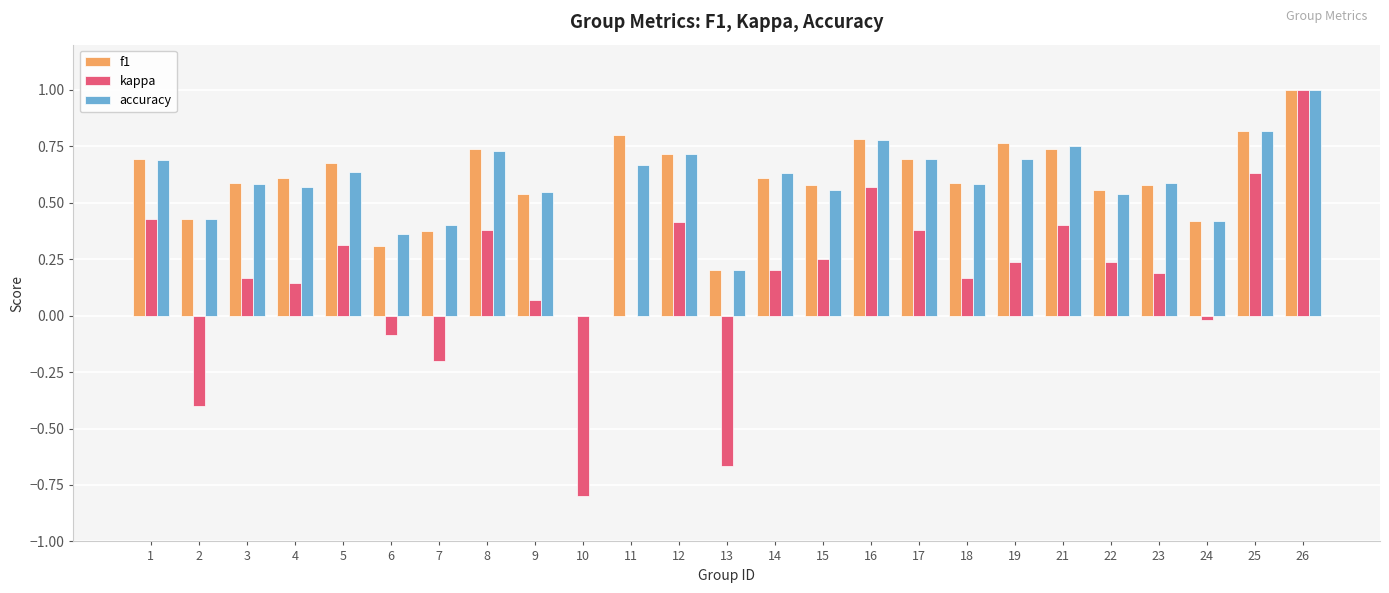

The accuracy series shows 0.6 at 15. True or false?

True